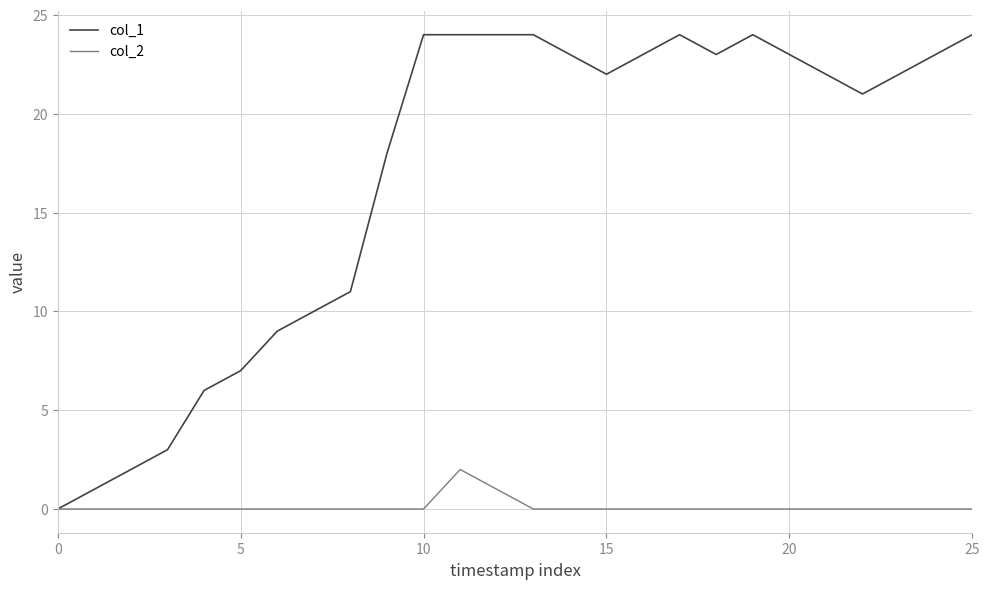

Reading left to right, extract all data points from this chart.

col_1: 0	1	2	3	6	7	9	10	11	18	24	24	24	24	23	22	23	24	23	24	23	22	21	22	23	24
col_2: 0	0	0	0	0	0	0	0	0	0	0	2	1	0	0	0	0	0	0	0	0	0	0	0	0	0